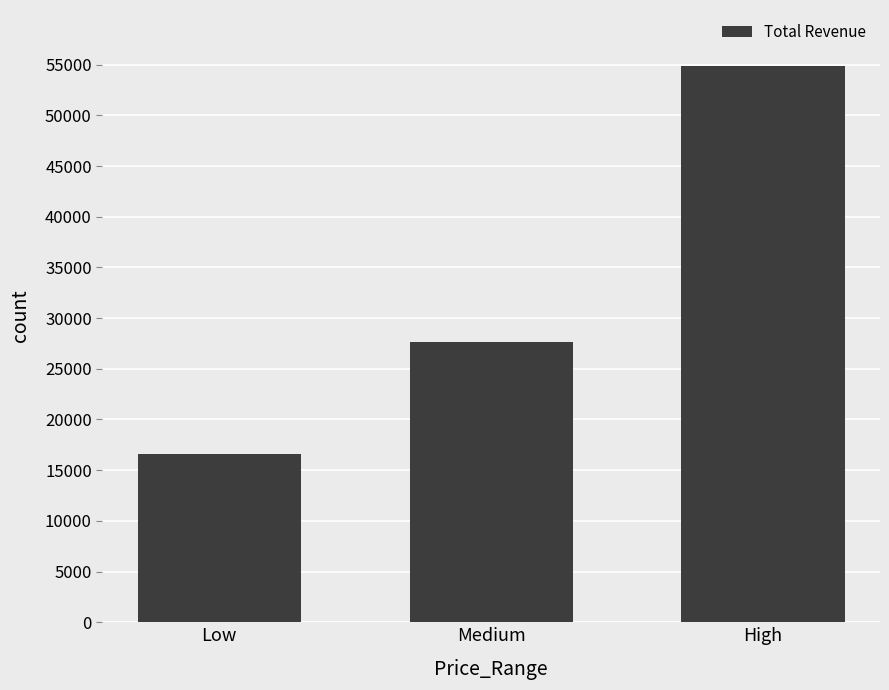

Which has a higher value, Low or Medium?

Medium